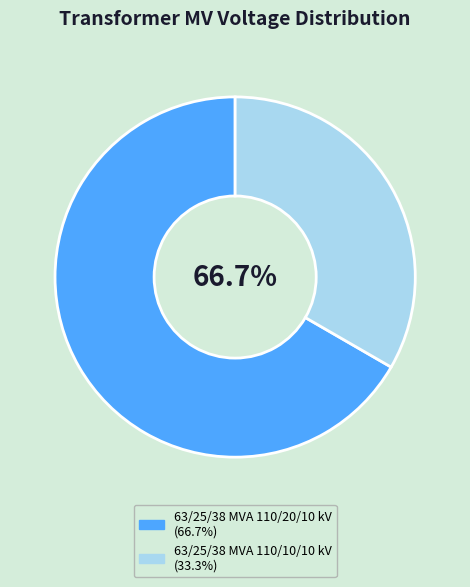

Which category accounts for the majority?

63/25/38 MVA 110/20/10 kV